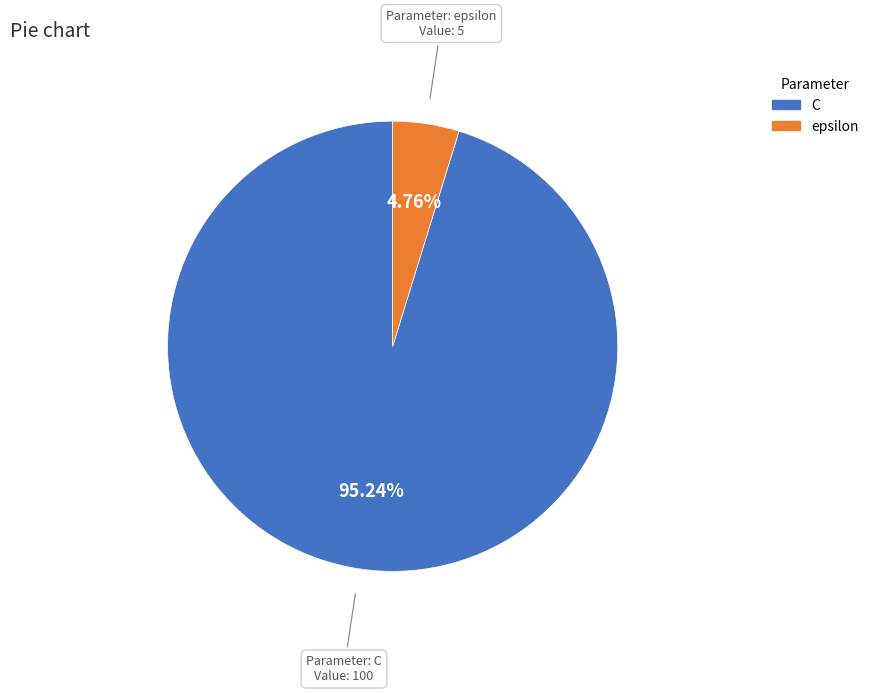

Which category has the biggest portion of the pie?

C